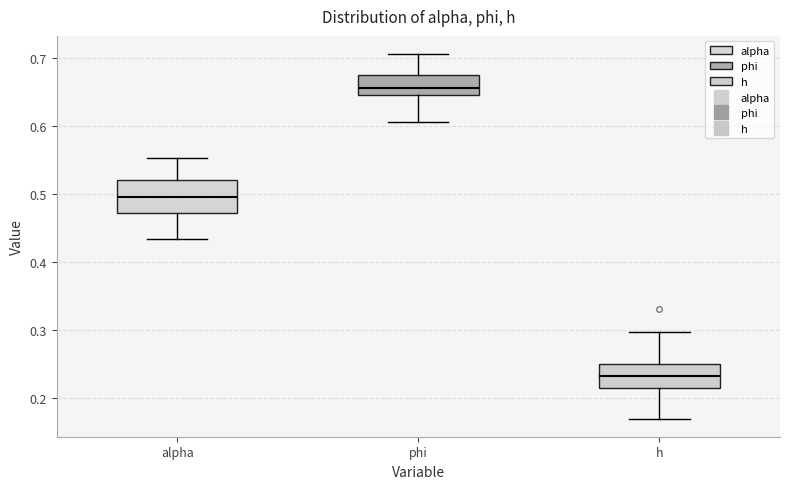

Which box's median line is the highest?

phi